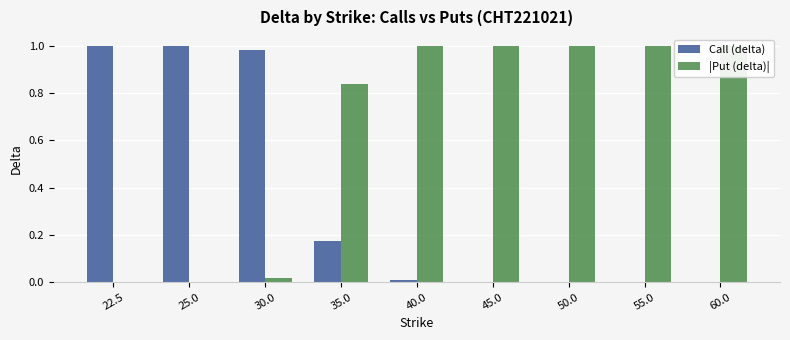

What is the label of the 8th bar from the right?

25.0